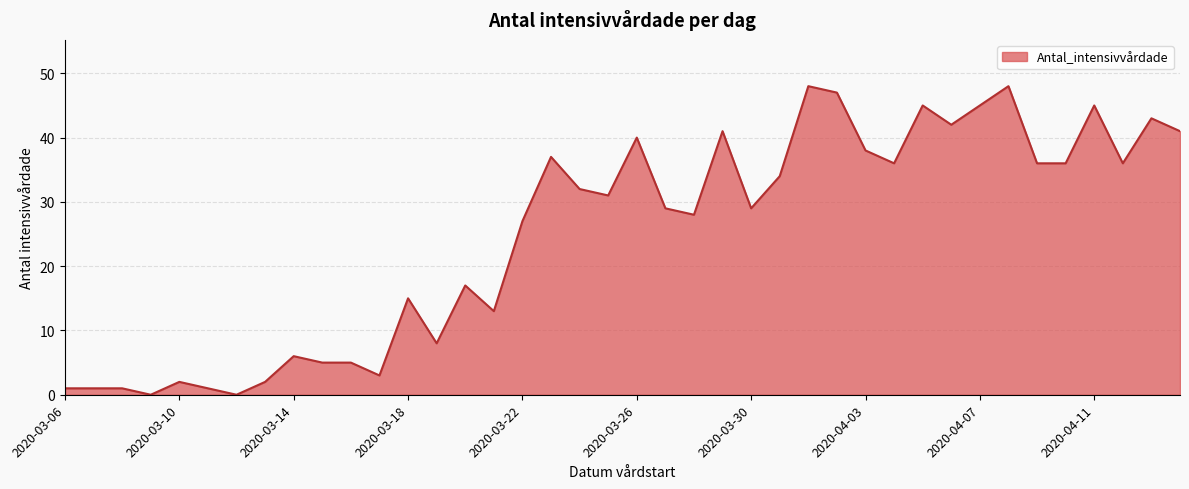

What is the maximum value shown in the chart?

48